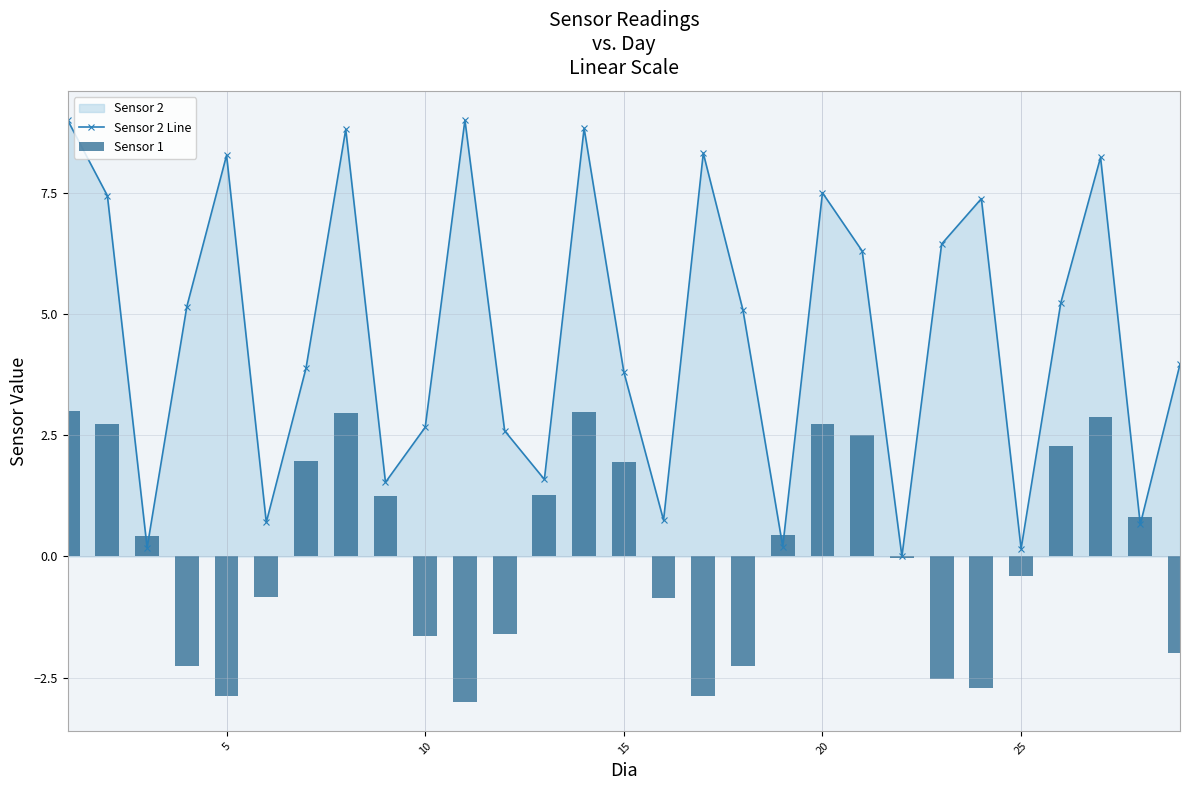

Rank the series by their maximum value, from highest to lowest.

Sensor 2 Line, Sensor 1